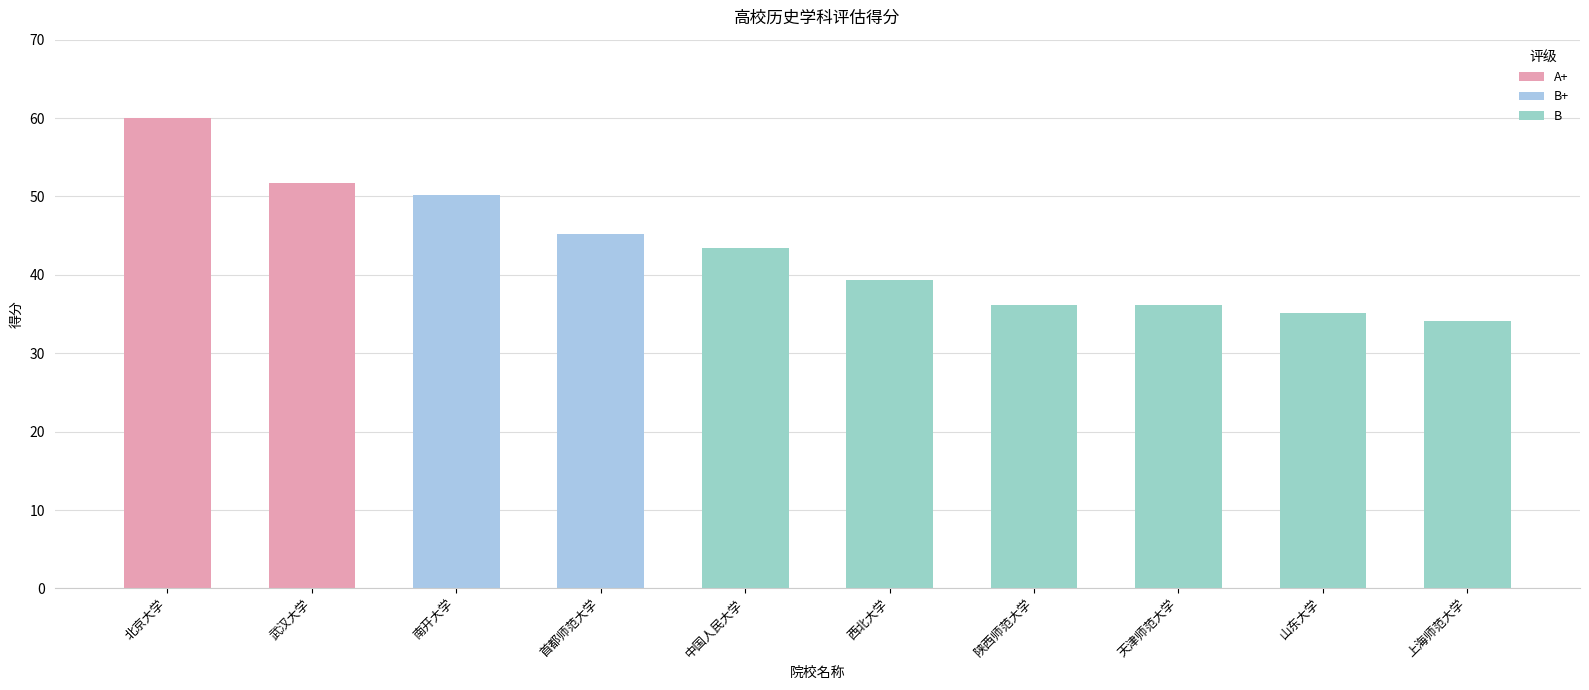

Which category has the highest value across all series?

北京大学